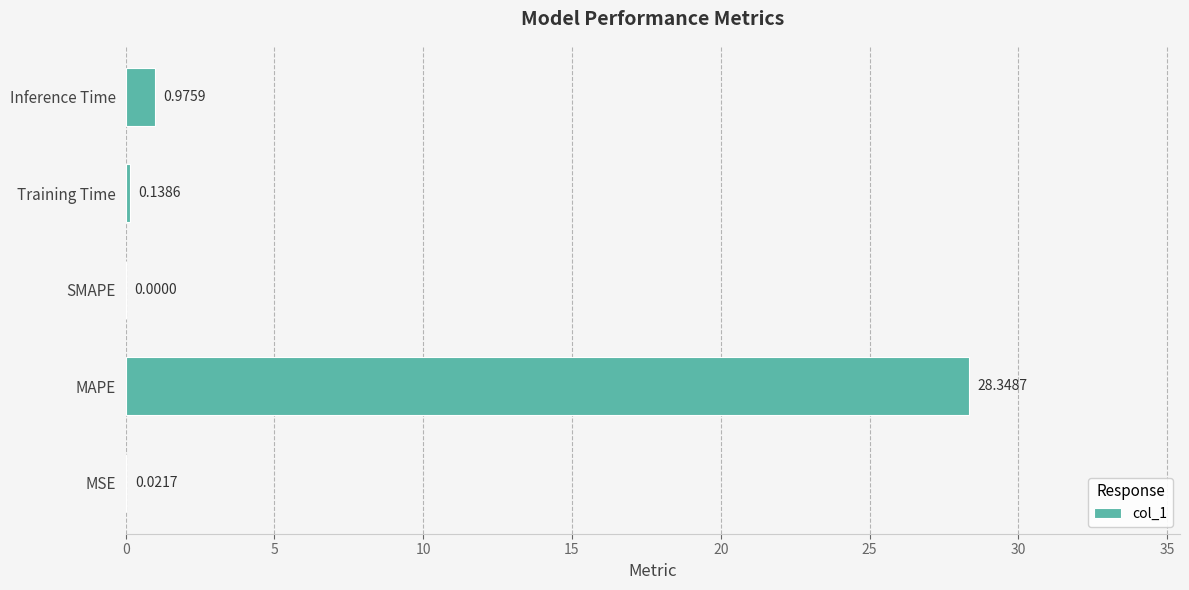

What is the sum of all values?

29.5